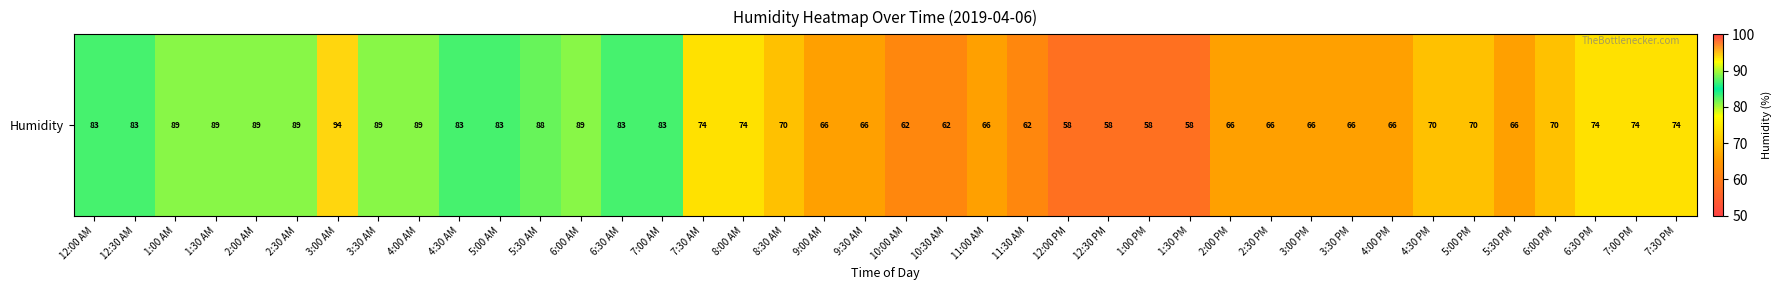

What is the average value?

74